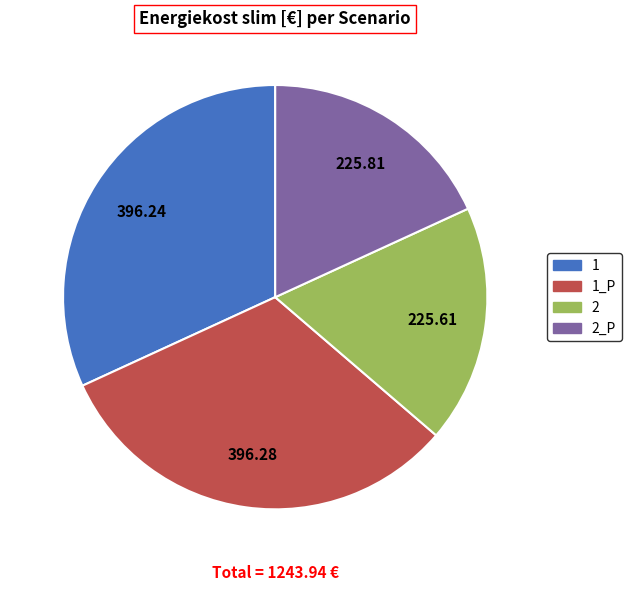

Is there any slice that represents more than half of the pie?

No